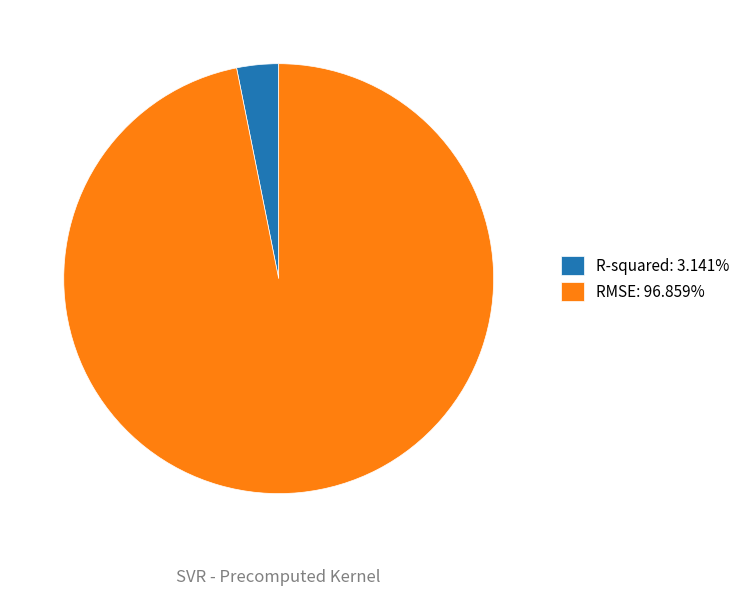

Is it true that R-squared is 11% of the pie?

False